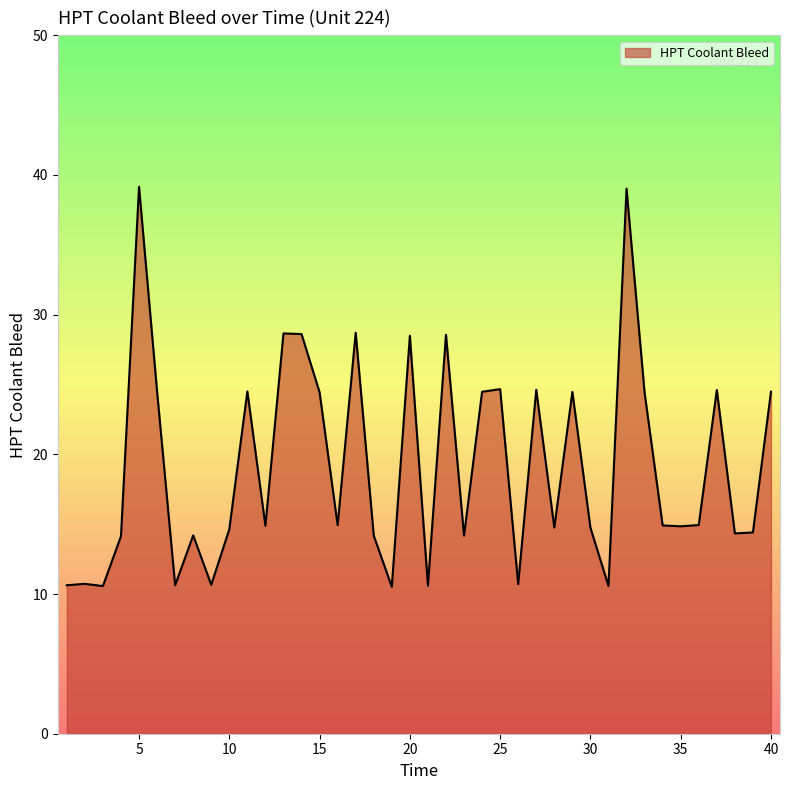

What is the greatest value displayed?

39.2